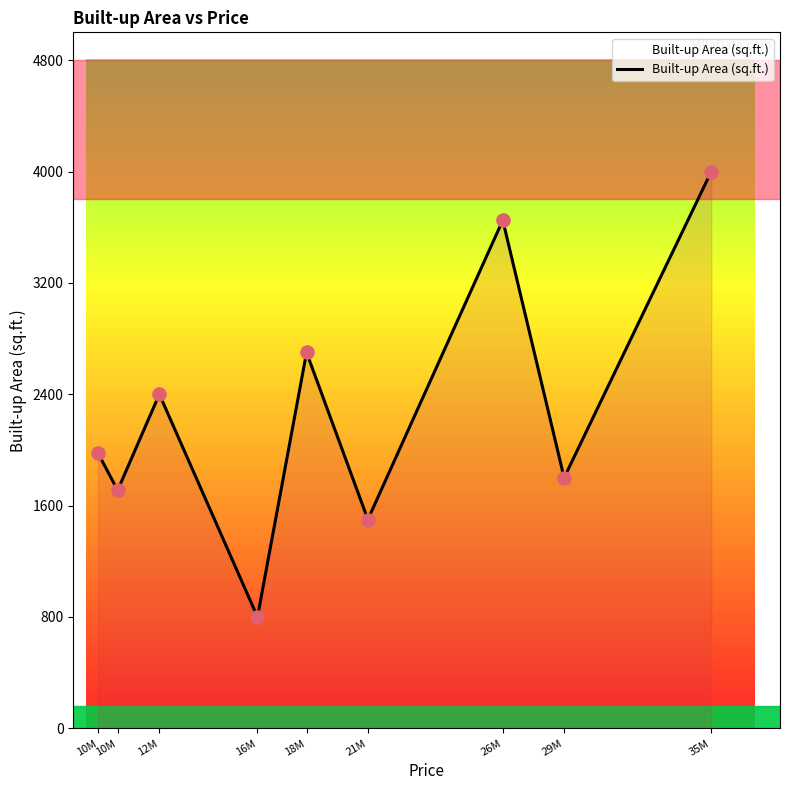

Does the chart have visible grid lines?

No